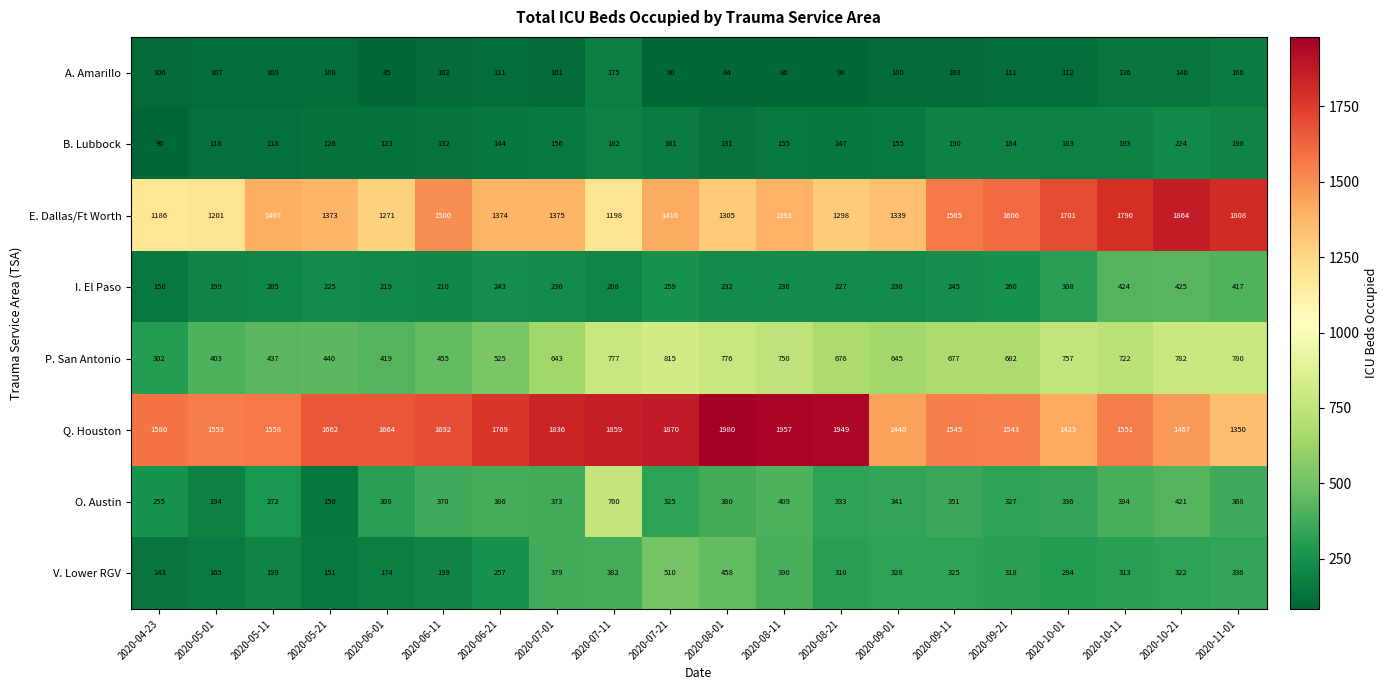

At which category is the sum across all series the highest?

2020-10-21